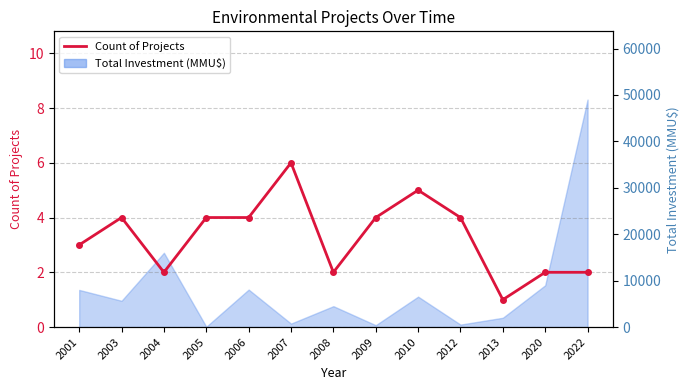

Reading left to right, list all the values displayed in this chart.

3	4	2	4	4	6	2	4	5	4	1	2	2